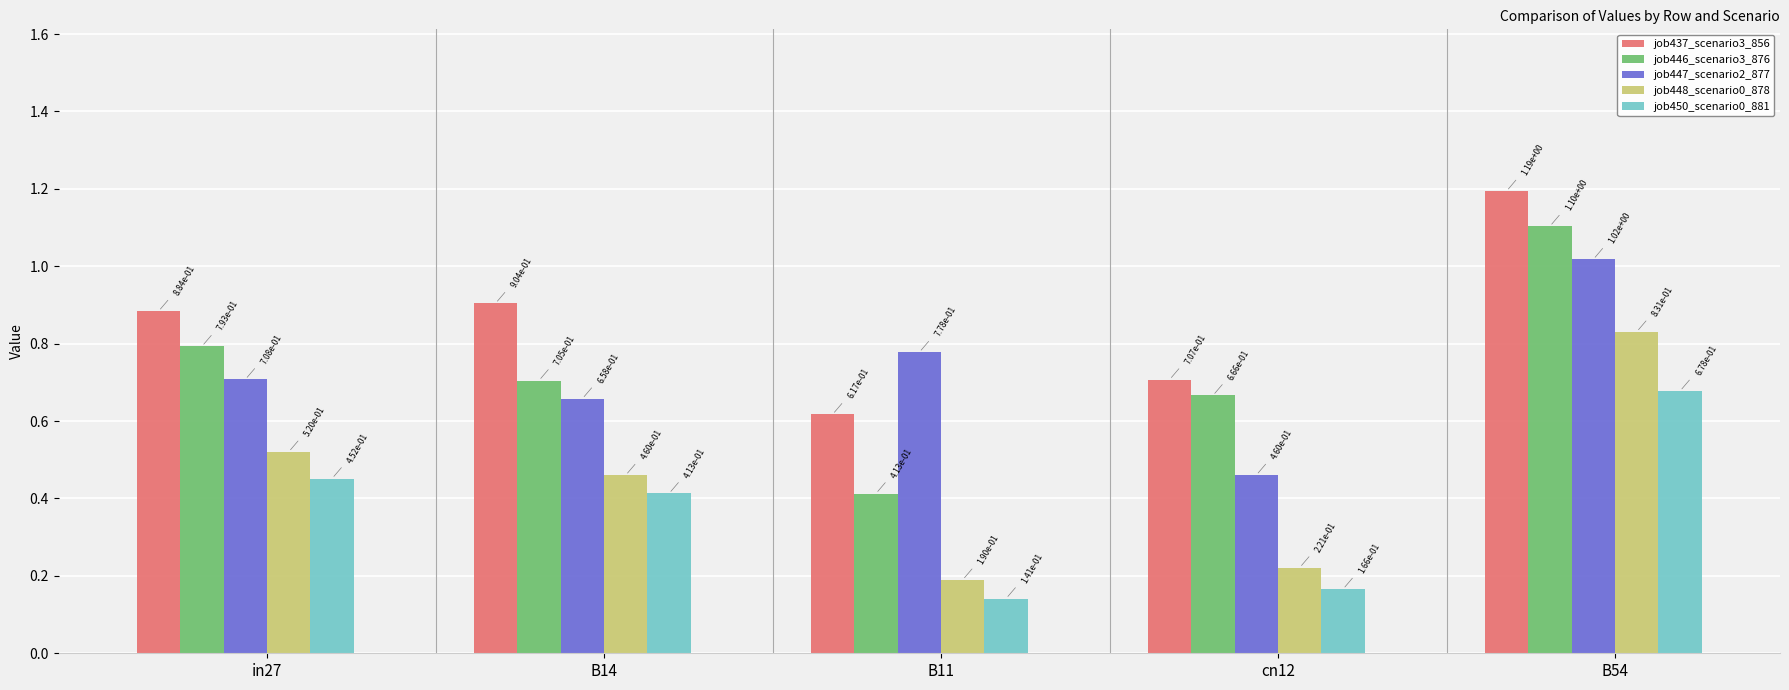

True or false: job447_scenario2_877 has a value of 1.1 at B14.

False